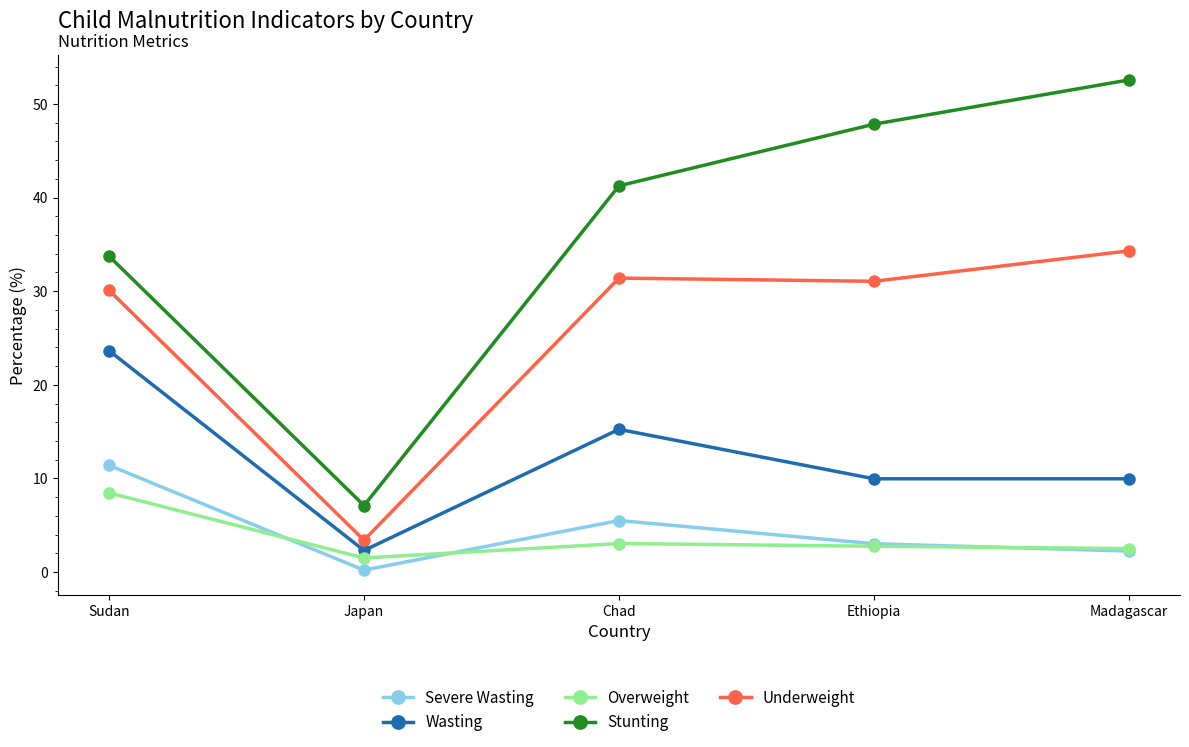

In Stunting, how many points are lower than both neighbors (excluding endpoints)?

1